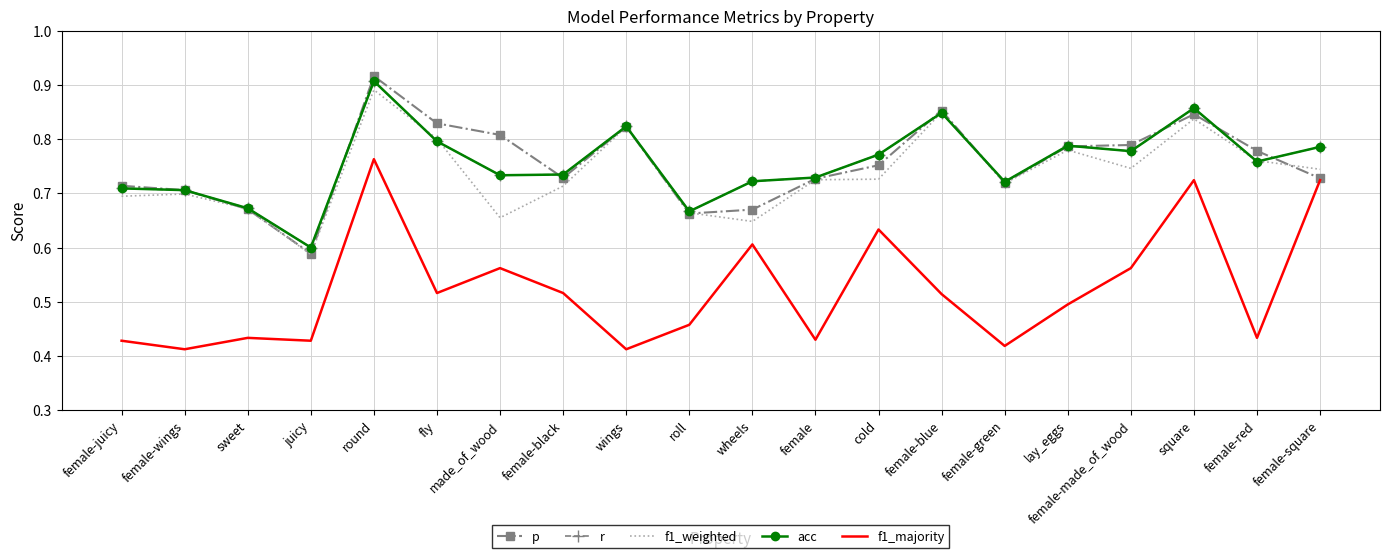

At which category does f1_weighted reach its first local valley?

juicy